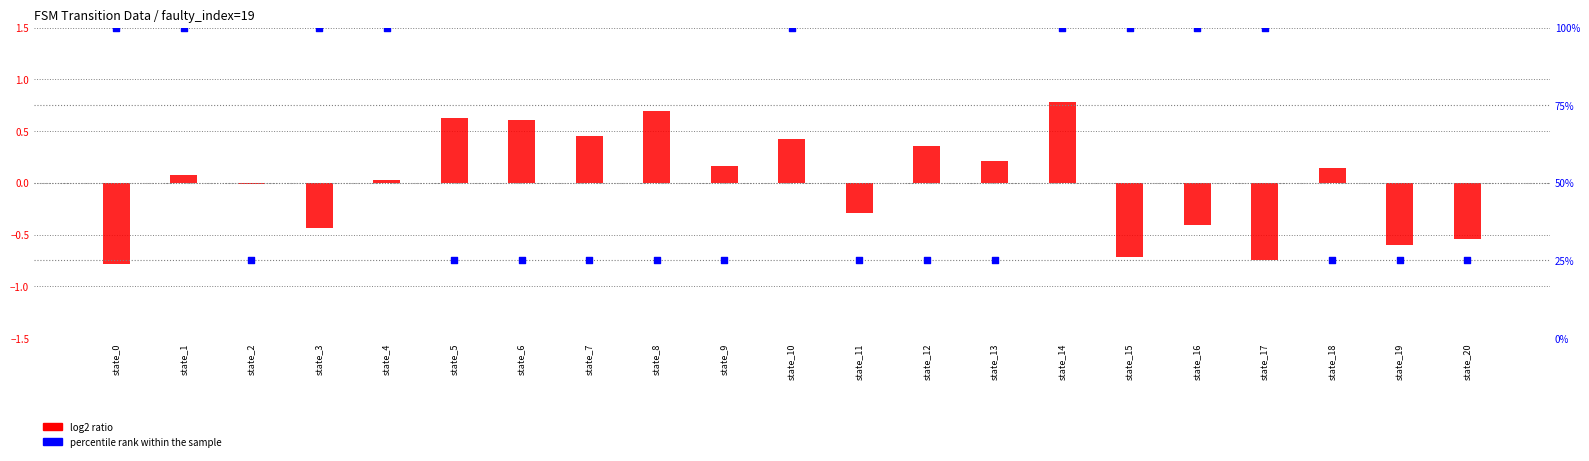

At which category is the sum across all series the highest?

state_14